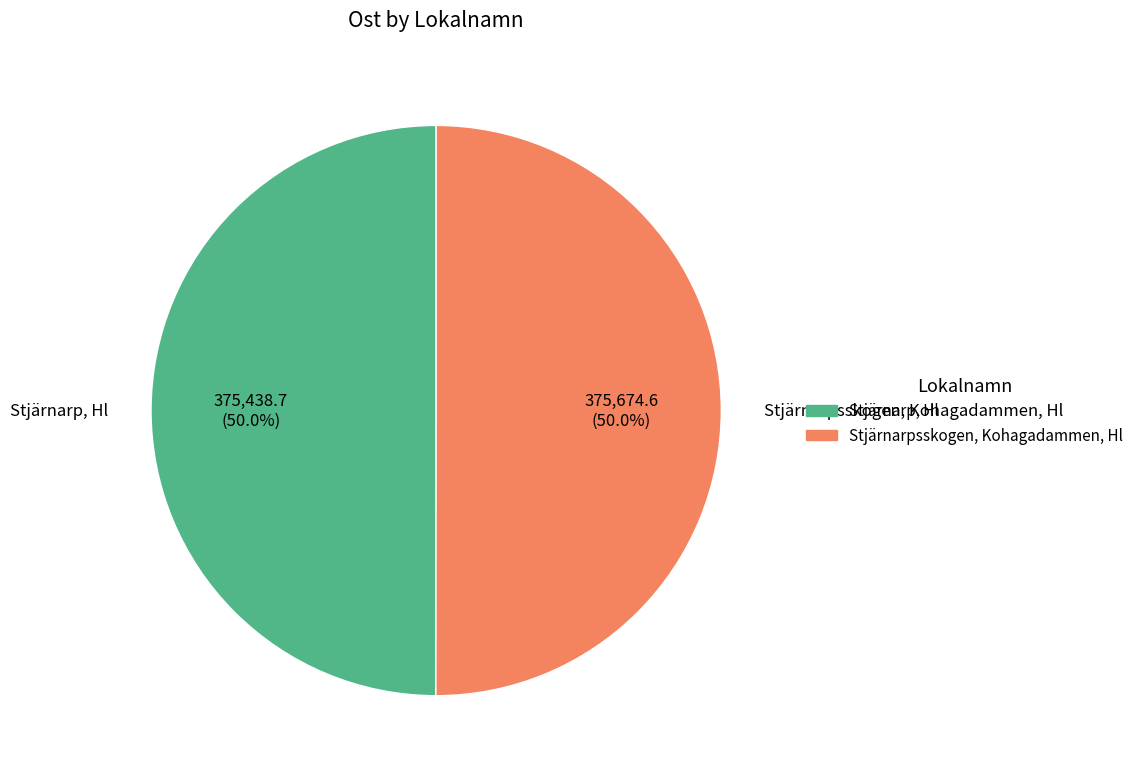

How many segments does this pie chart have?

2